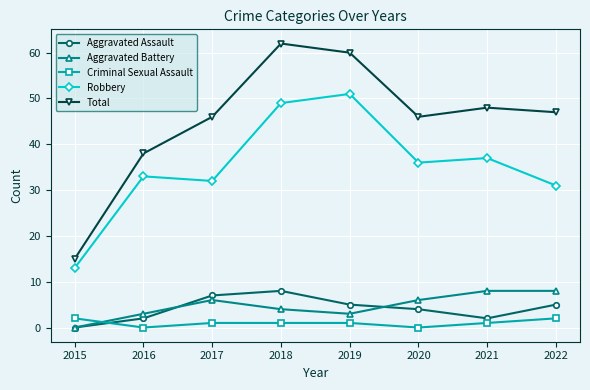

In Aggravated Battery, how many points are lower than both neighbors (excluding endpoints)?

1